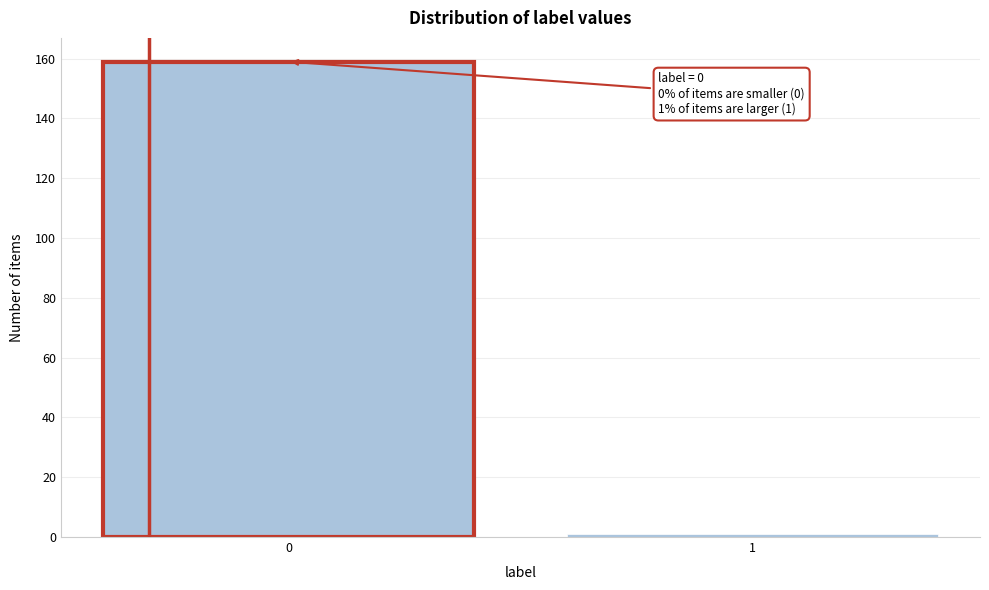

Reading left to right, list all the values displayed in this chart.

0=159	1=1